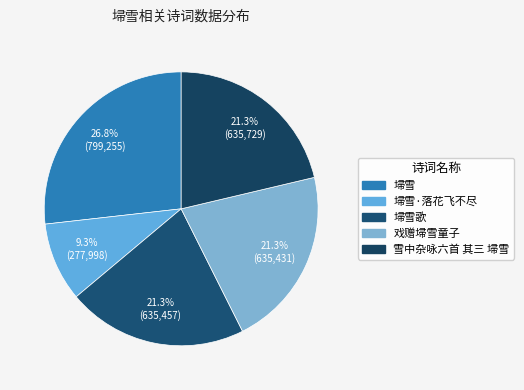

How many segments does this pie chart have?

5